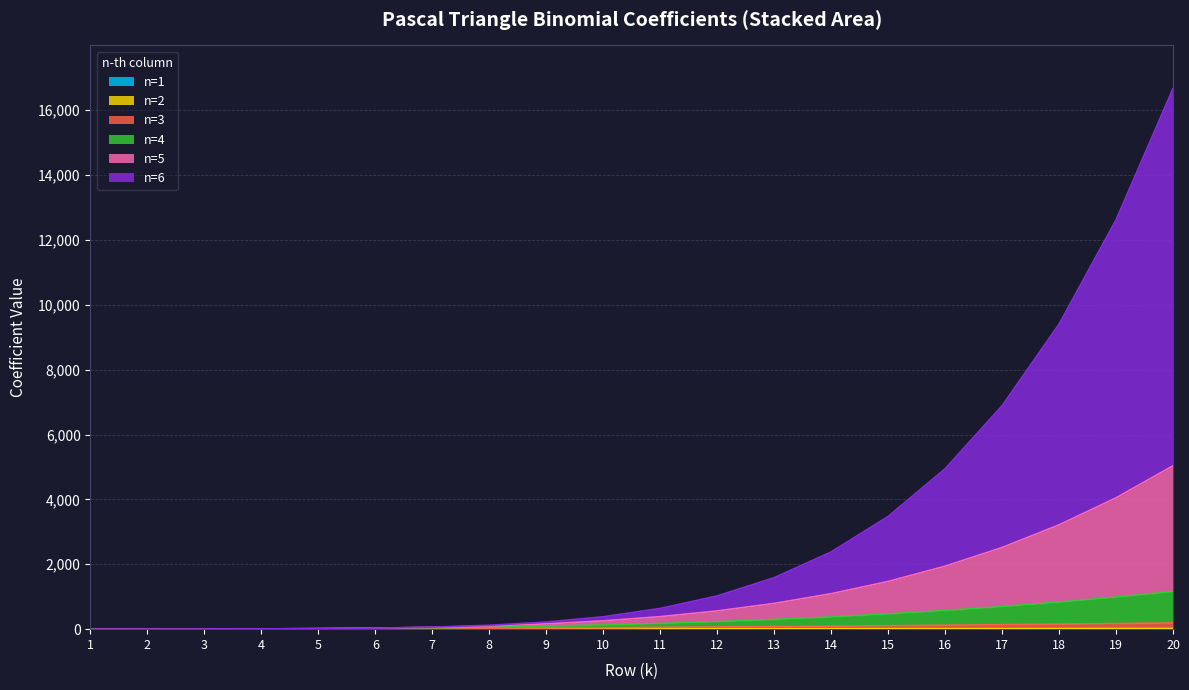

At how many categories does at least one series exceed 16184?

1